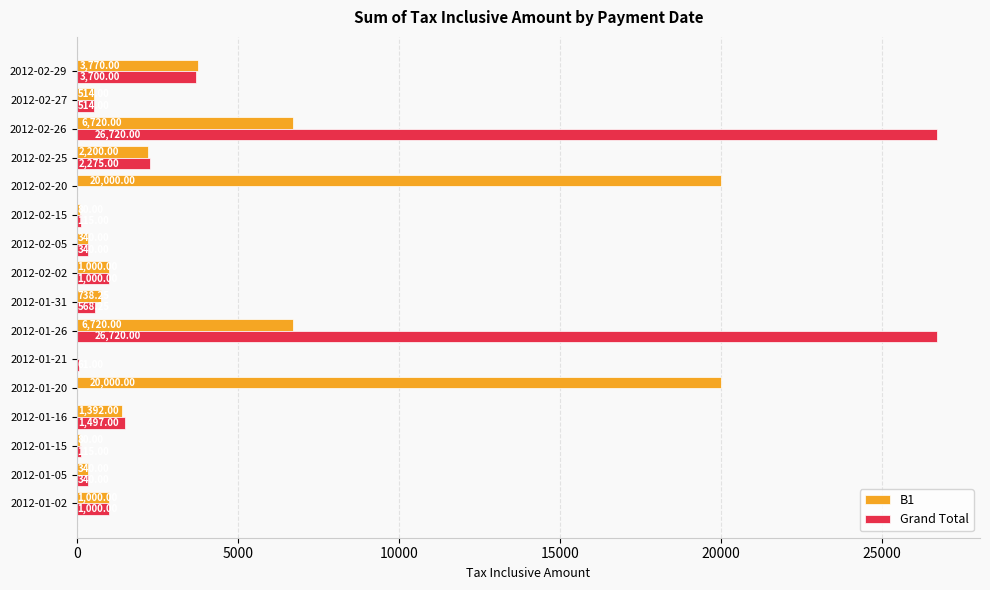

Is the value of B1 at 2012-02-15 greater than the value of Grand Total at 2012-02-27?

No